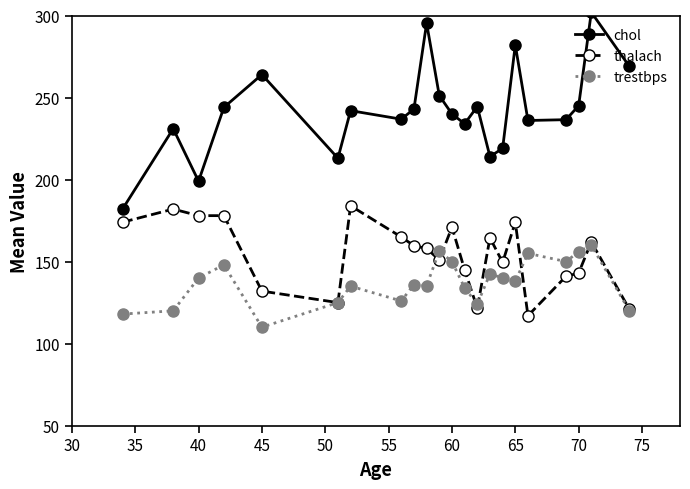

True or false: chol and trestbps intersect in this chart.

False